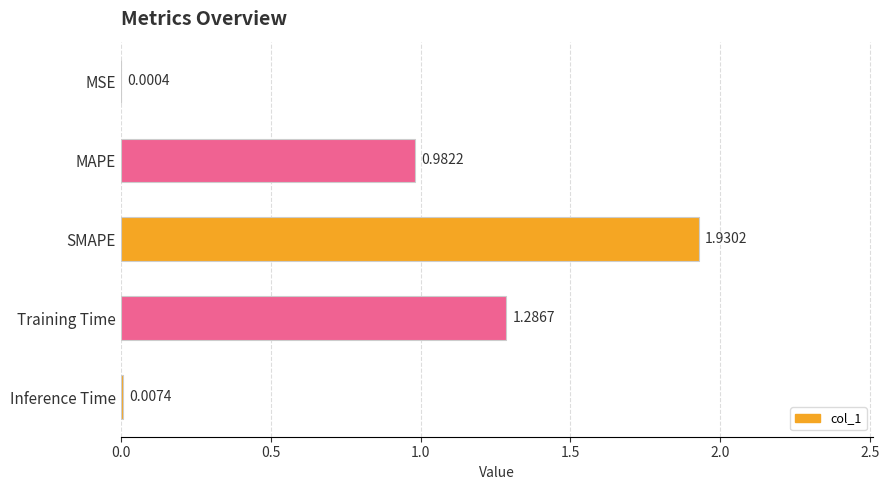

At which category does the chart reach its peak across all series?

SMAPE